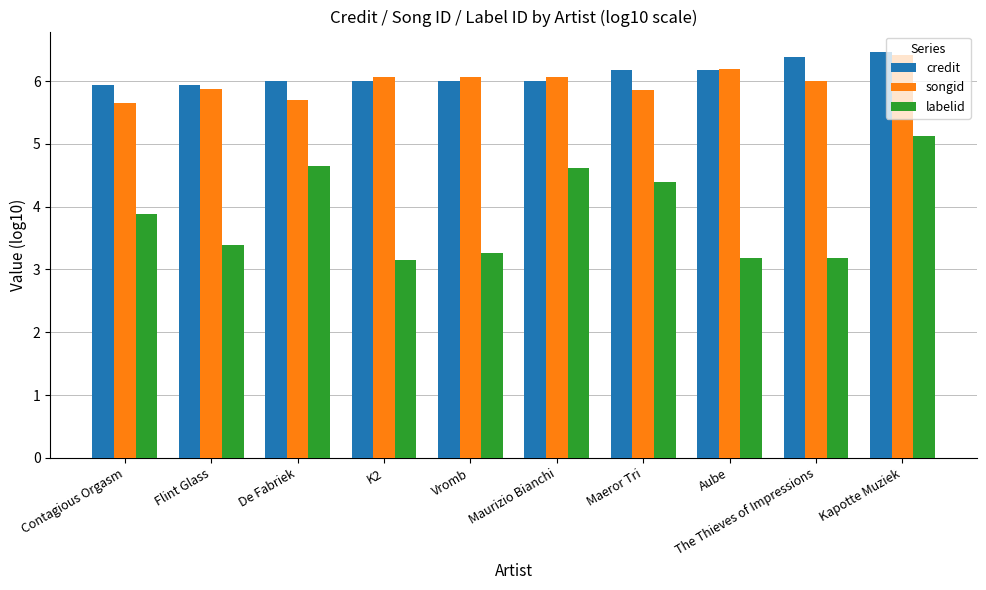

Rank the series at Vromb from lowest to highest value.

labelid, credit, songid